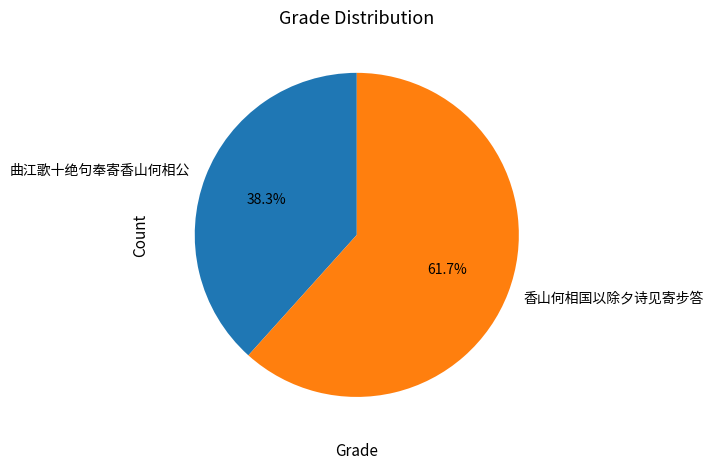

Is there a majority slice in this chart?

Yes